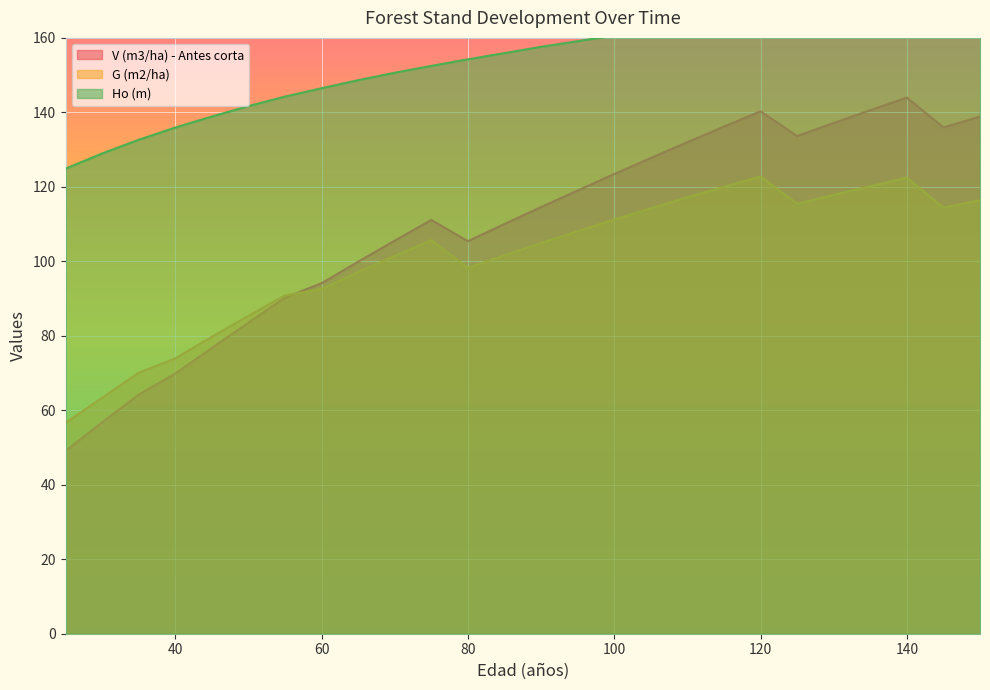

What is the average value of the Ho (m) series?

154.5